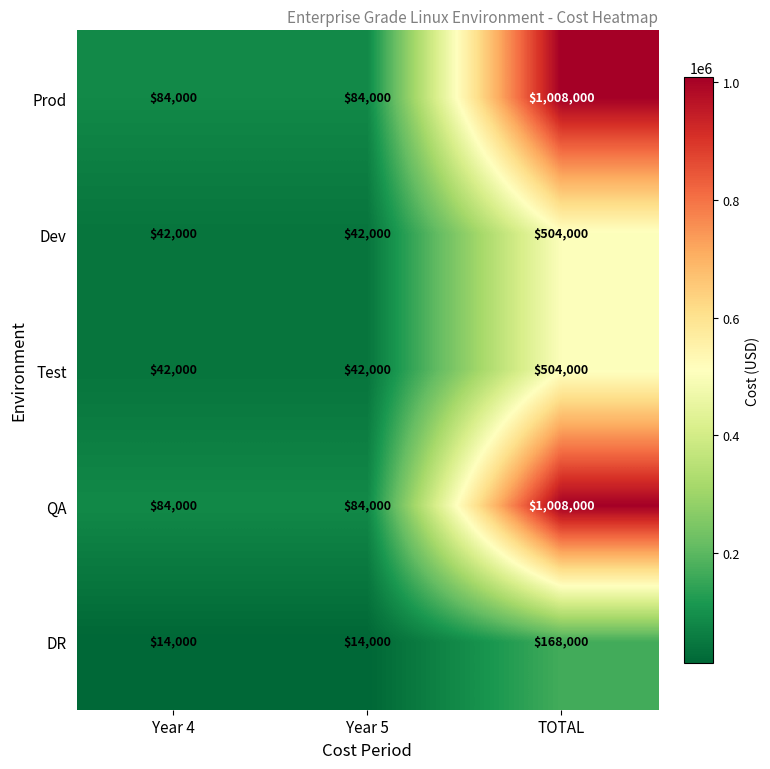

At which category is the sum across all series the highest?

TOTAL